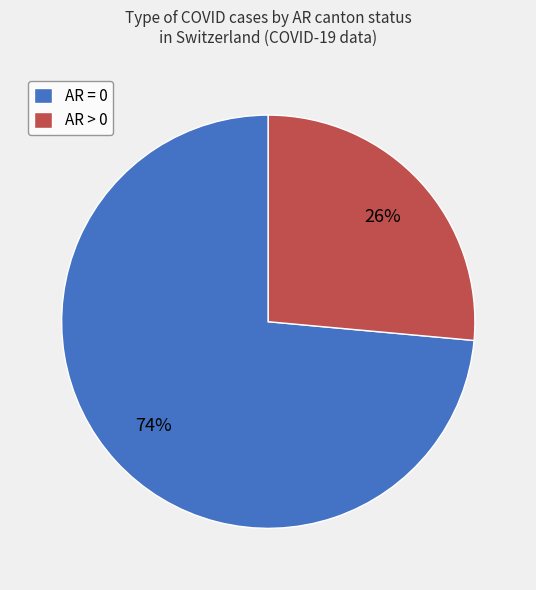

Combined, do AR > 0 and AR = 0 account for over 50%?

Yes